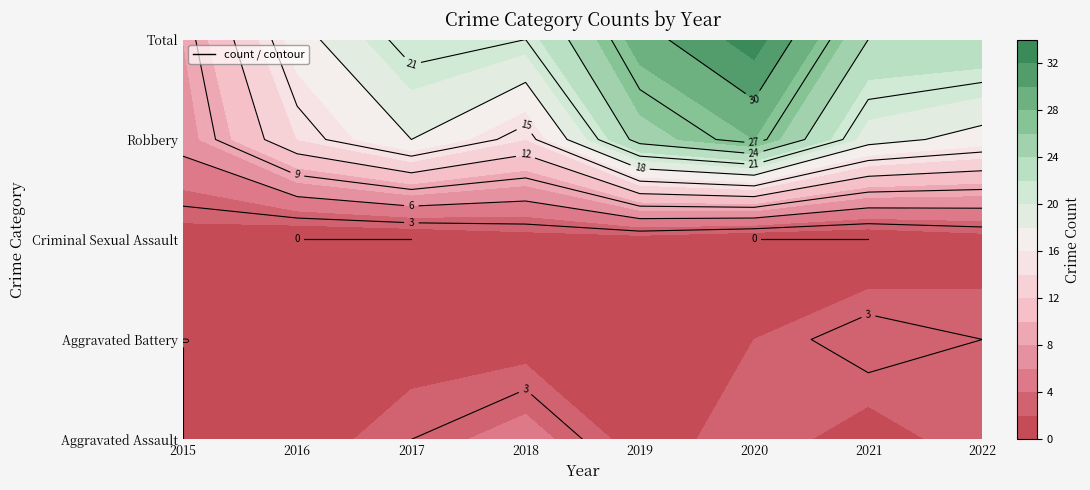

Reading left to right, list all the values displayed in this chart.

Aggravated Assault: 0	1	3	5	1	3	1	3
Aggravated Battery: 0	2	1	1	2	2	4	3
Criminal Sexual Assault: 1	0	0	1	1	0	0	1
Robbery: 7	14	18	14	25	28	19	17
Total: 8	17	22	21	29	33	24	24